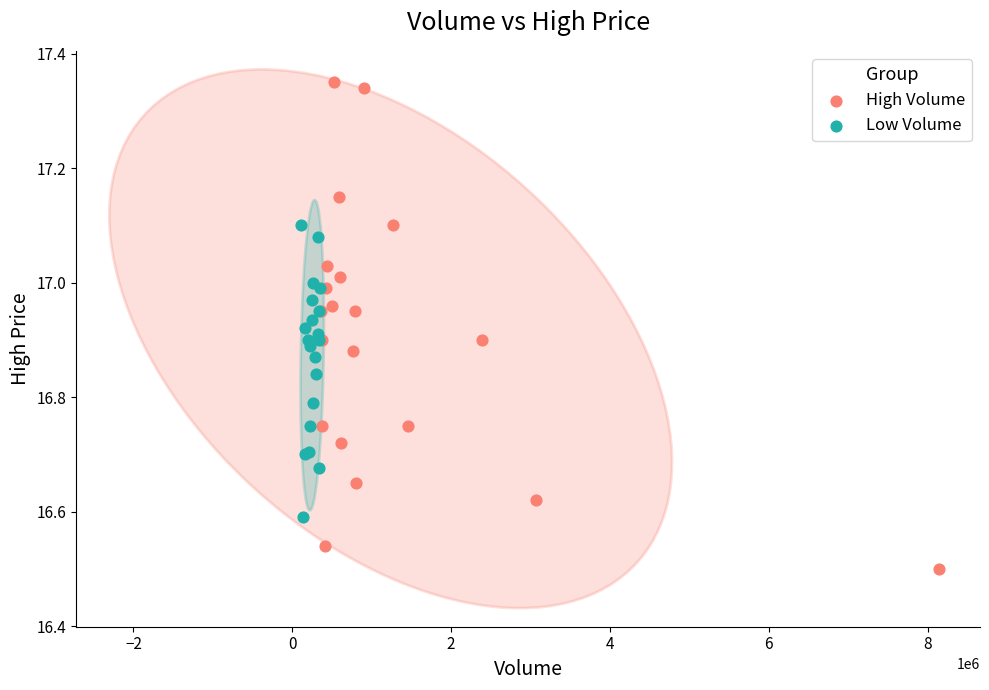

Which series has the widest spread of Y values?

High Volume